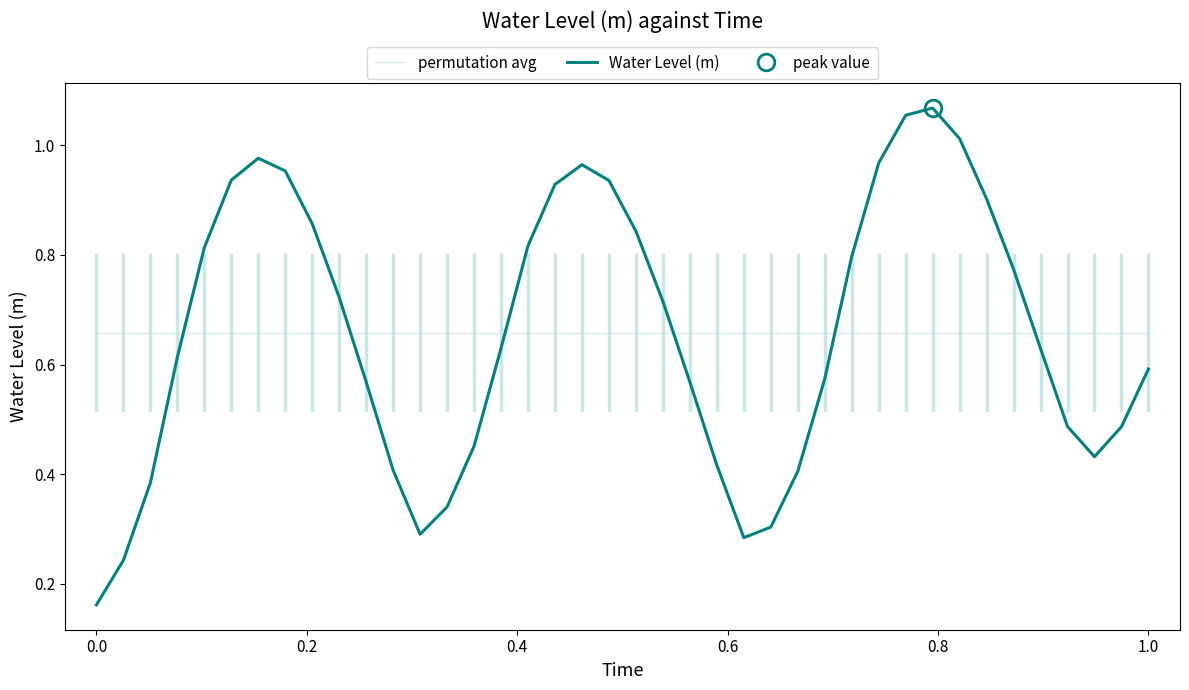

What is the value of the Water Level (m) point at the 30th from the left?

1.0